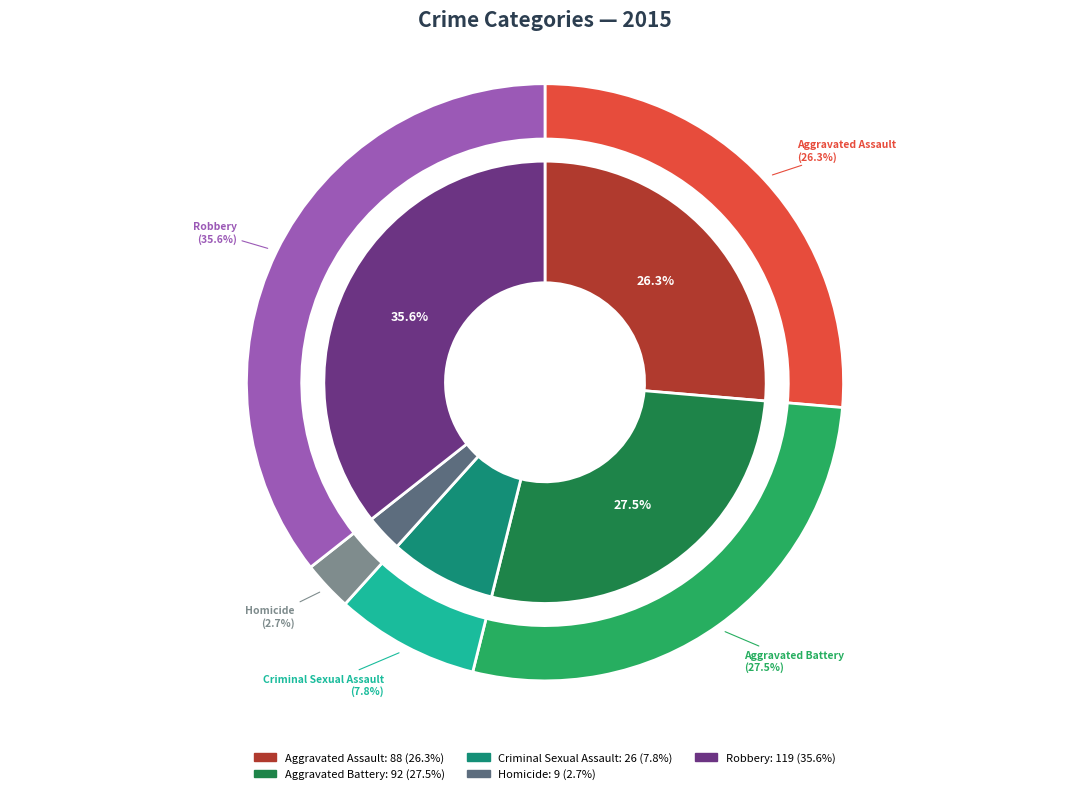

Which category has the smallest portion of the pie?

Homicide